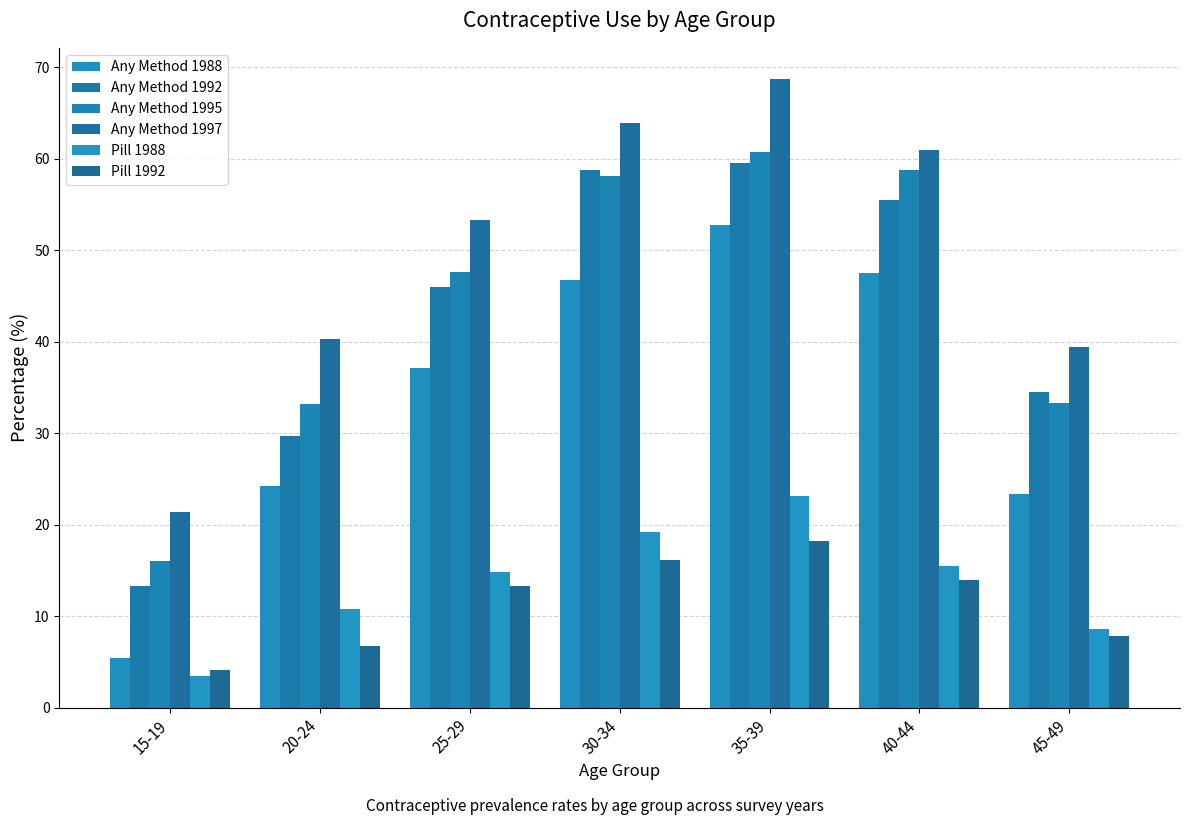

What is the value of the Any Method 1995 bar at the 4th from the left?

58.1